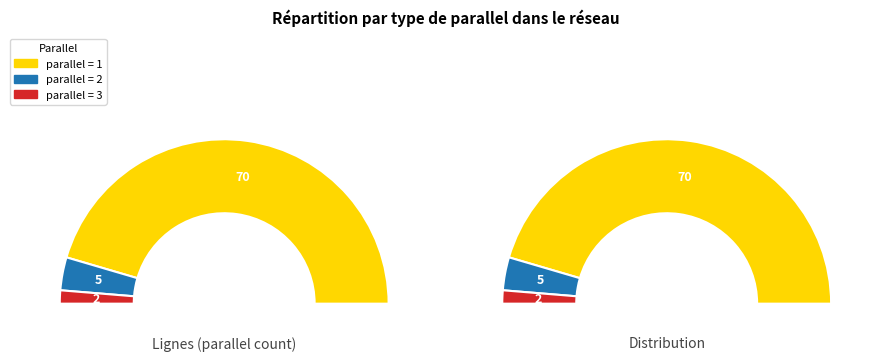

Which slice represents more than half of the pie?

1